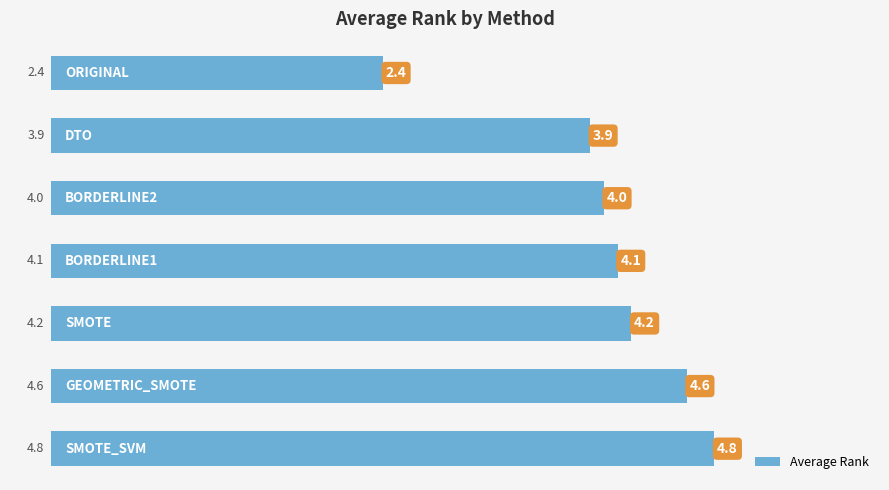

What is the greatest value displayed?

4.8